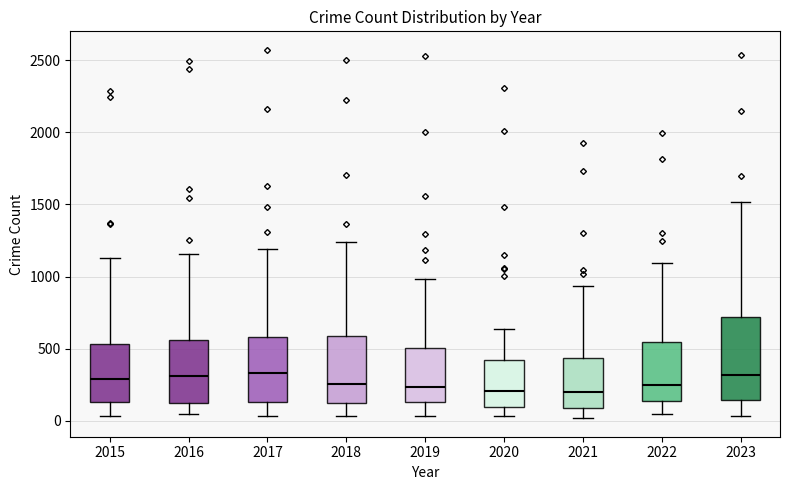

Reading left to right, read every box against the y-axis: the position of its median line, the range the box covers, and the ends of its whiskers. The values are not printed on the chart, so give them approximately, as read against the axis.

2015: median 300, box 150 to 550, whiskers 50 to 1150
2016: median 300, box 100 to 550, whiskers 50 to 1150
2017: median 350, box 150 to 600, whiskers 50 to 1200
2018: median 250, box 150 to 600, whiskers 50 to 1250
2019: median 250, box 150 to 500, whiskers 50 to 1000
2020: median 200, box 100 to 400, whiskers 50 to 650
2021: median 200, box 100 to 450, whiskers 0 to 950
2022: median 250, box 150 to 550, whiskers 50 to 1100
2023: median 300, box 150 to 700, whiskers 50 to 1500